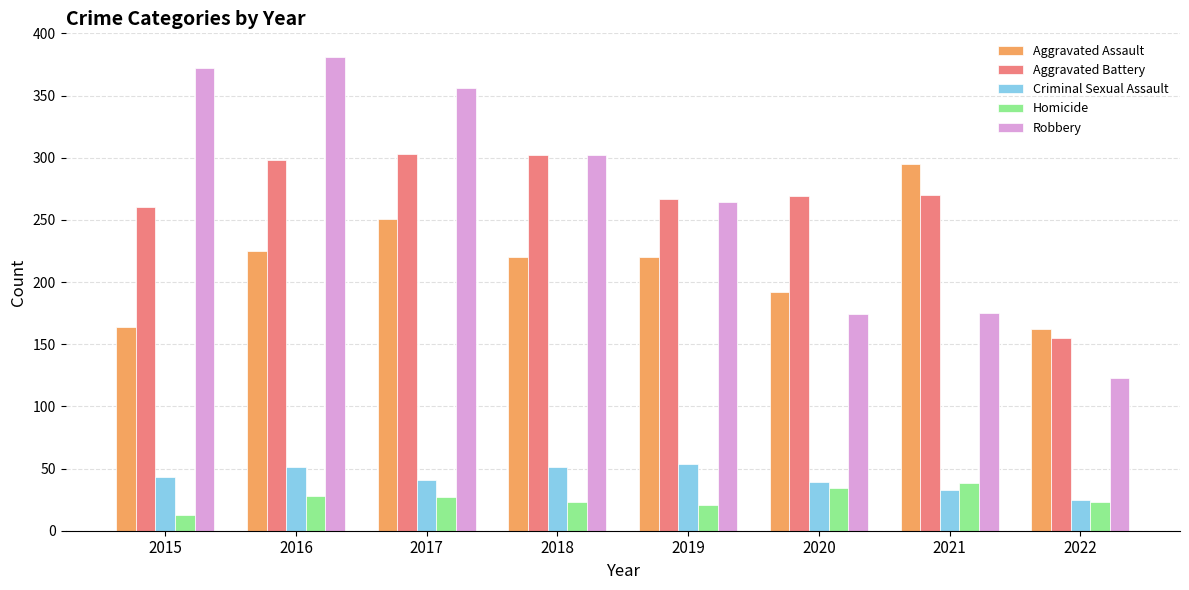

What is the sum of all Robbery values?

2147